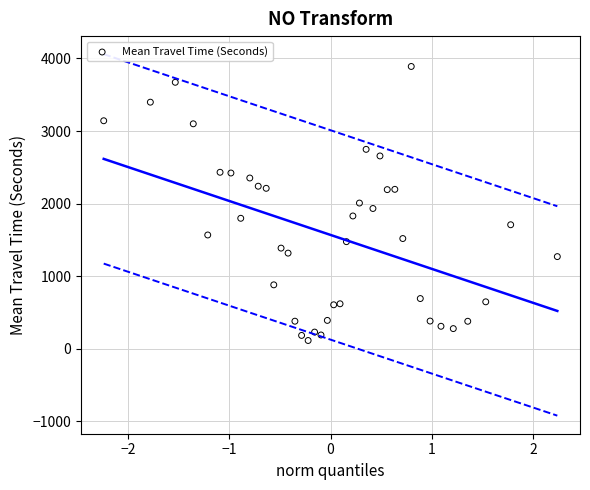

What is the range of Y values (max minus min)?

3776